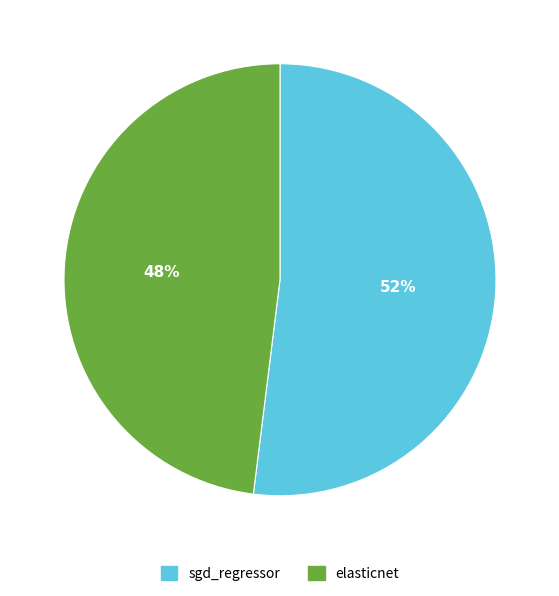

To the nearest percent, what percentage of the pie is sgd_regressor?

52%